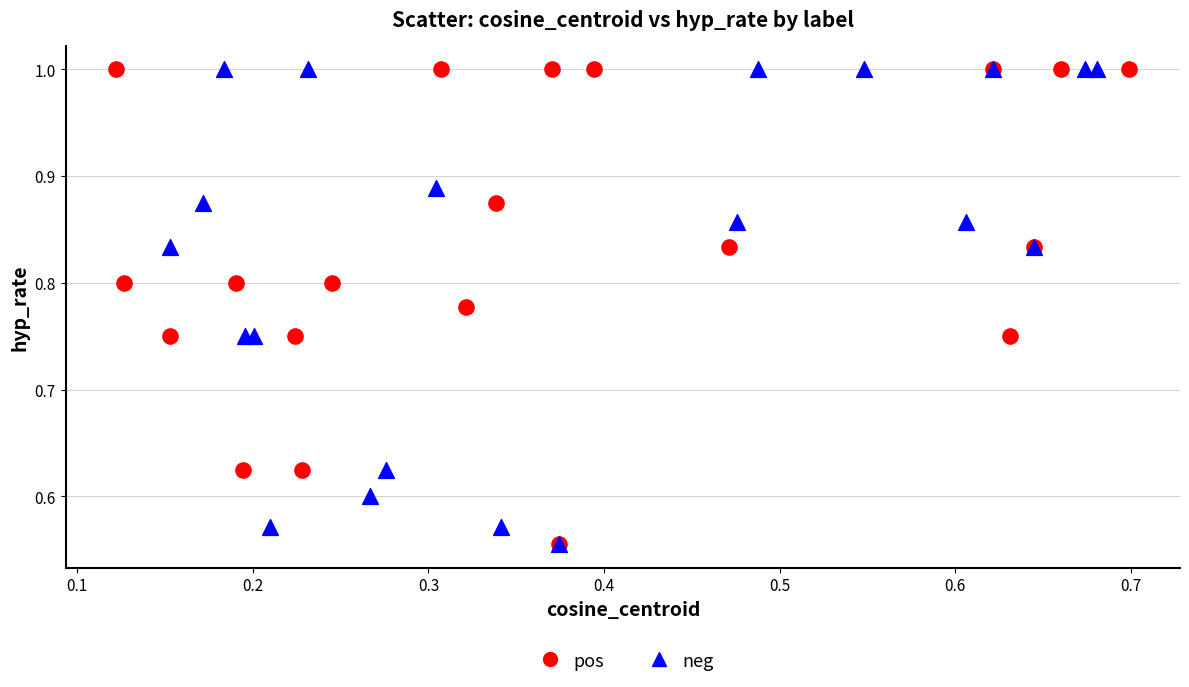

What are all the series names shown in the legend?

pos, neg